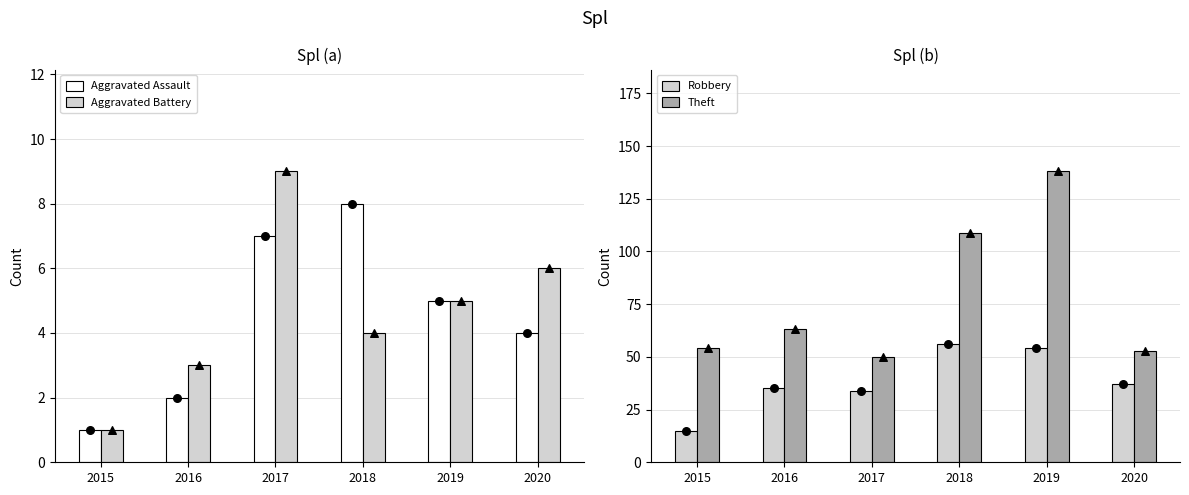

At which category is the sum across all series the highest?

2019